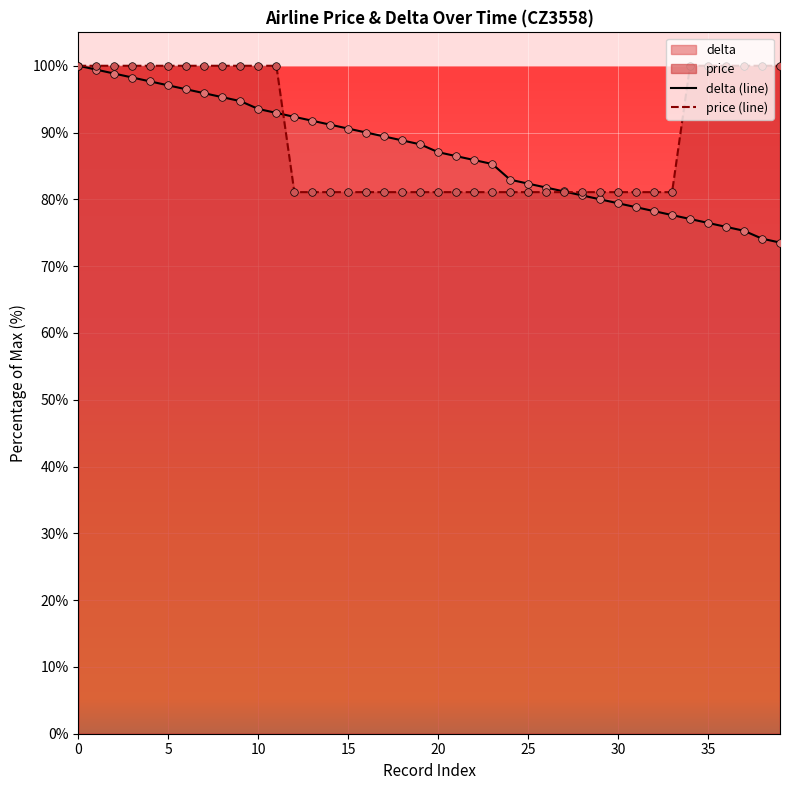

At how many categories does at least one series exceed 82?

32